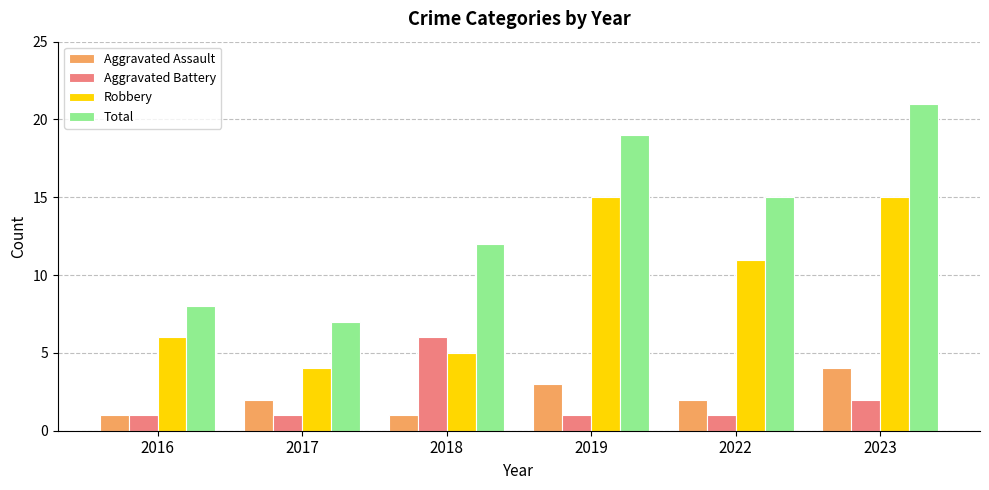

Where is Robbery nearest to the value 9?

2022